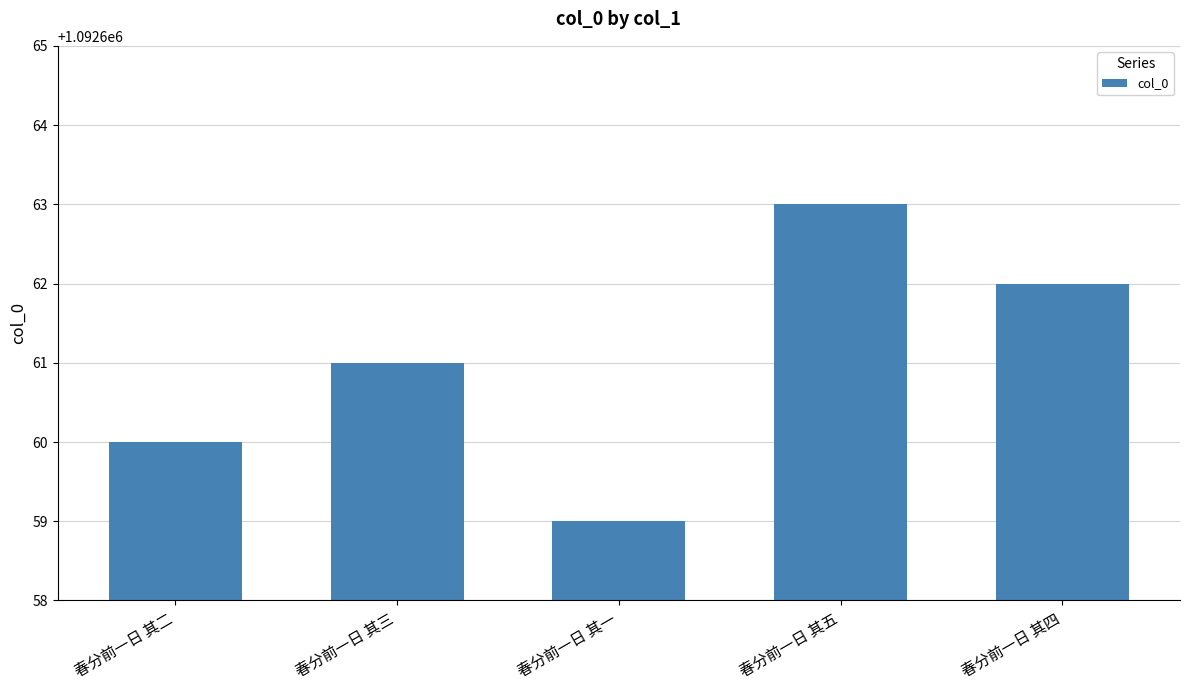

What position from the left is 春分前一日 其五?

4